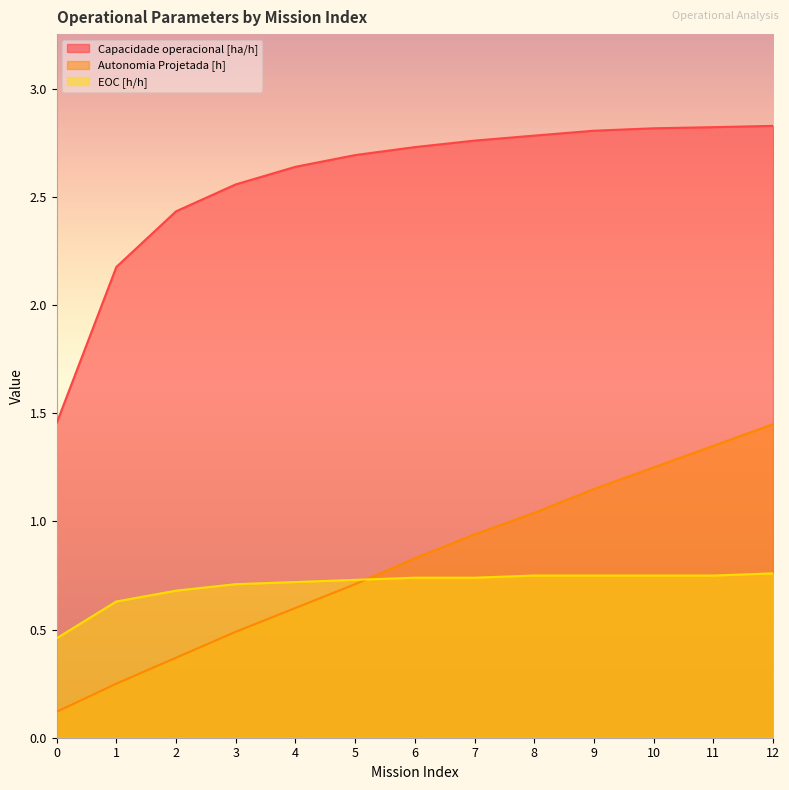

What is the value of the EOC [h/h] point at the 3rd from the left?

0.7